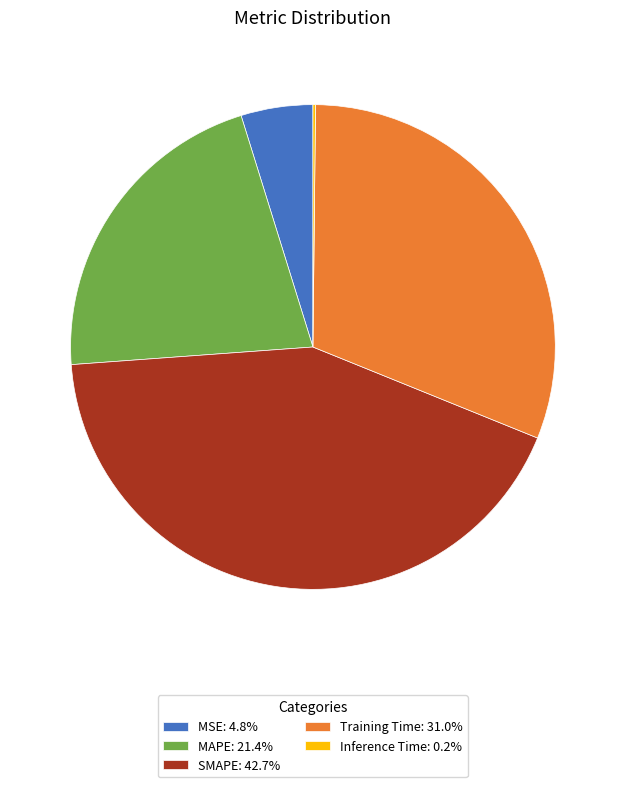

Is it true that MAPE is 21% of the pie?

True